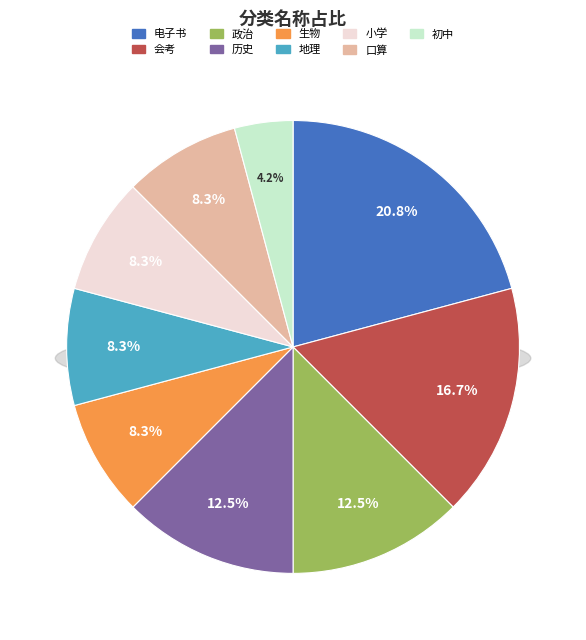

Rank the categories by value from lowest to highest.

初中, 生物, 地理, 小学, 口算, 政治, 历史, 会考, 电子书